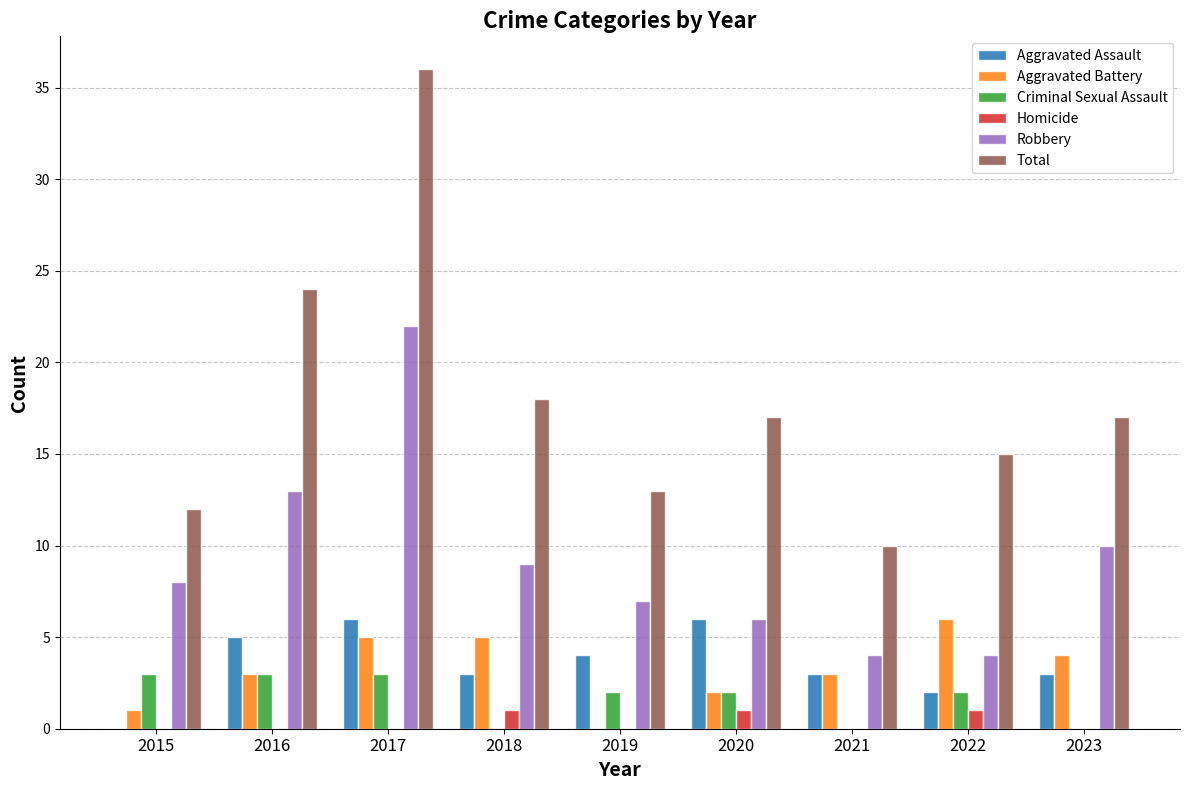

Reading right to left, transcribe all the data shown in this chart.

Aggravated Assault: 3	2	3	6	4	3	6	5	0
Aggravated Battery: 4	6	3	2	0	5	5	3	1
Criminal Sexual Assault: 0	2	0	2	2	0	3	3	3
Homicide: 0	1	0	1	0	1	0	0	0
Robbery: 10	4	4	6	7	9	22	13	8
Total: 17	15	10	17	13	18	36	24	12